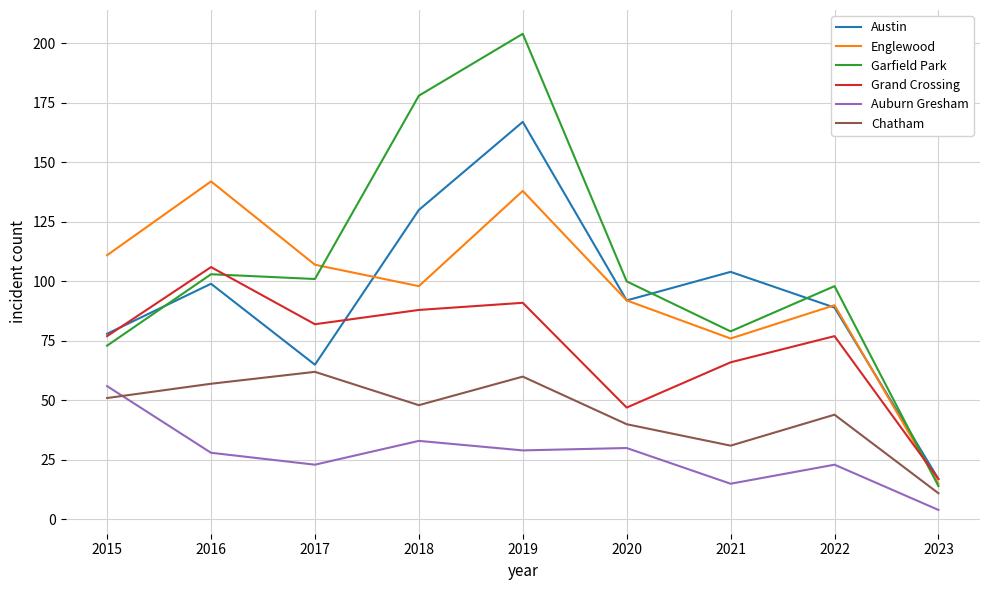

Is it true that Grand Crossing equals 106 at 2016?

True